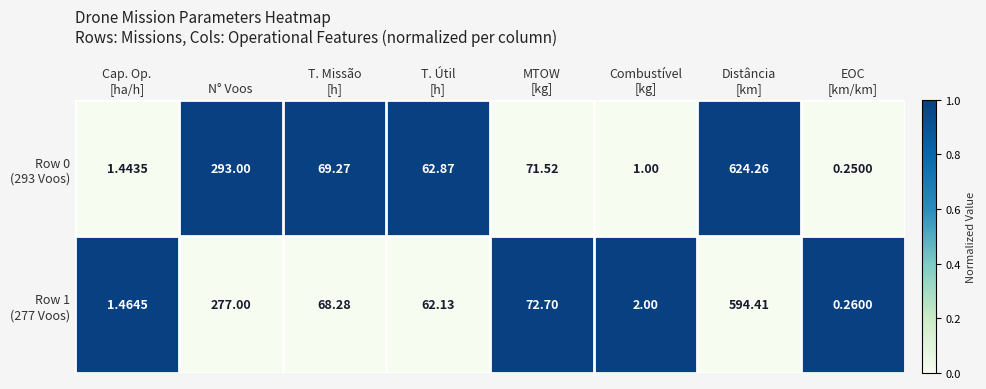

What is the spread (max minus min) of values at N° Voos?

16.0